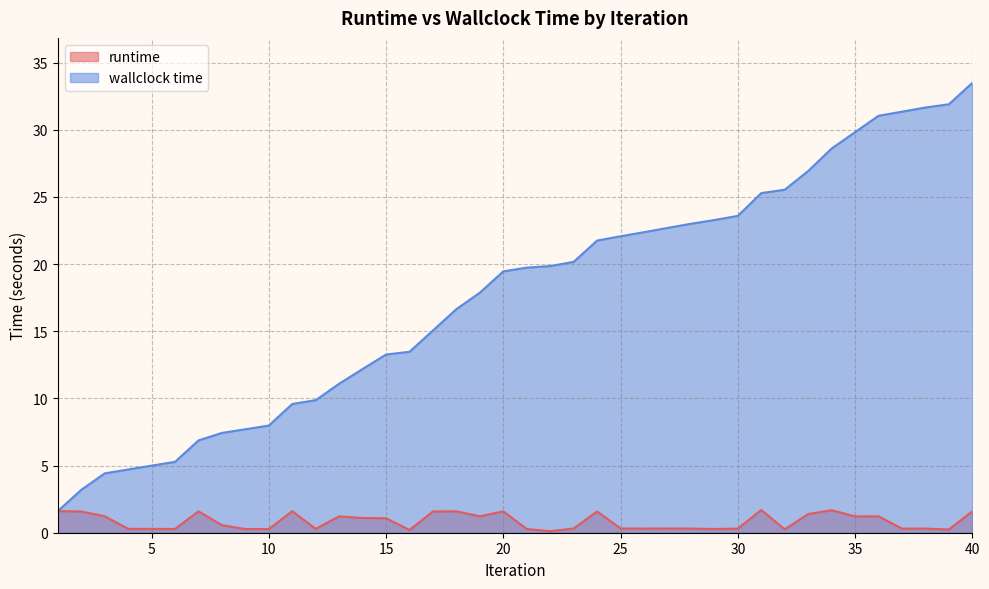

The runtime series shows 0.1 at 22. True or false?

True